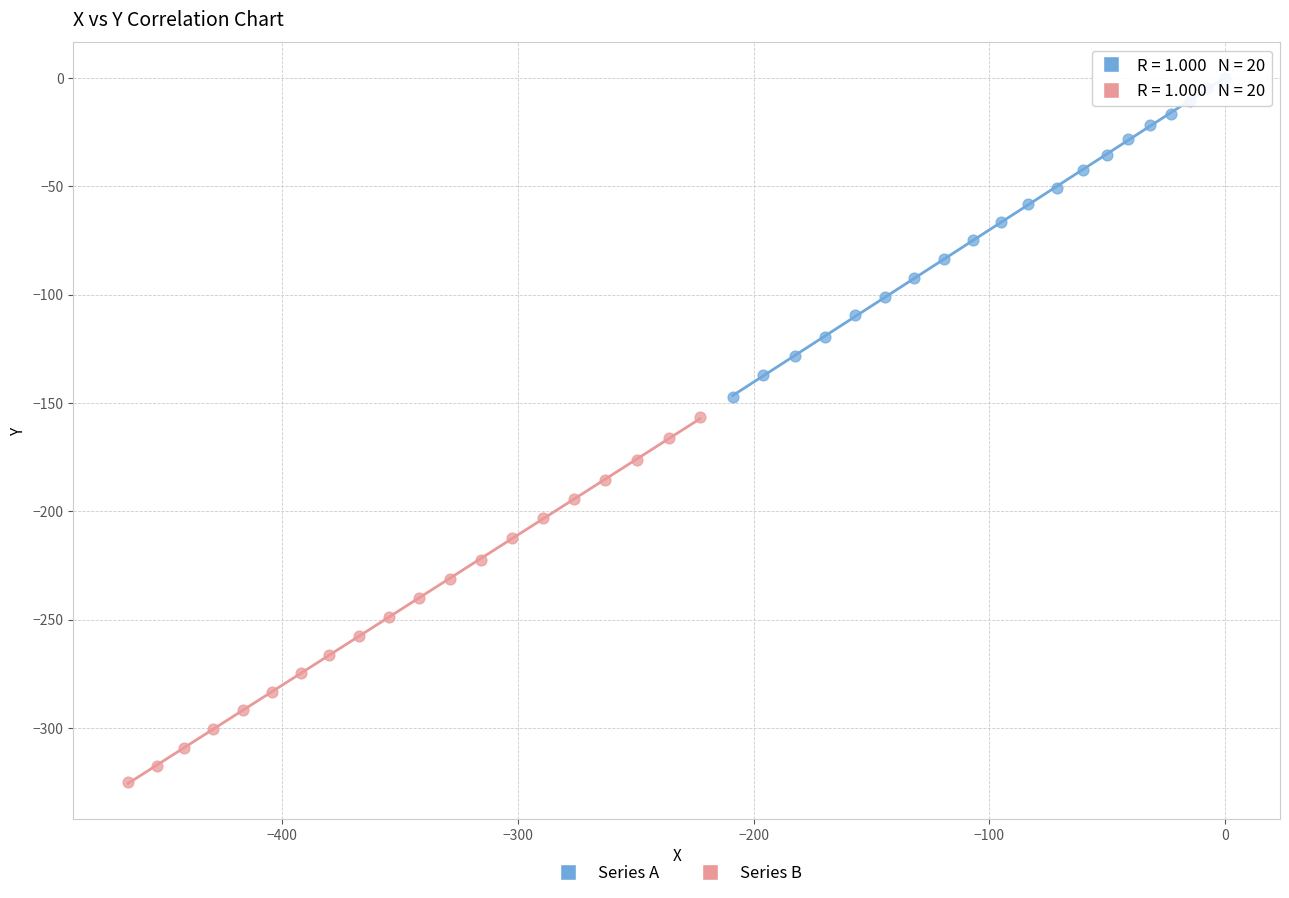

Which series contains the lowest Y value?

Series B